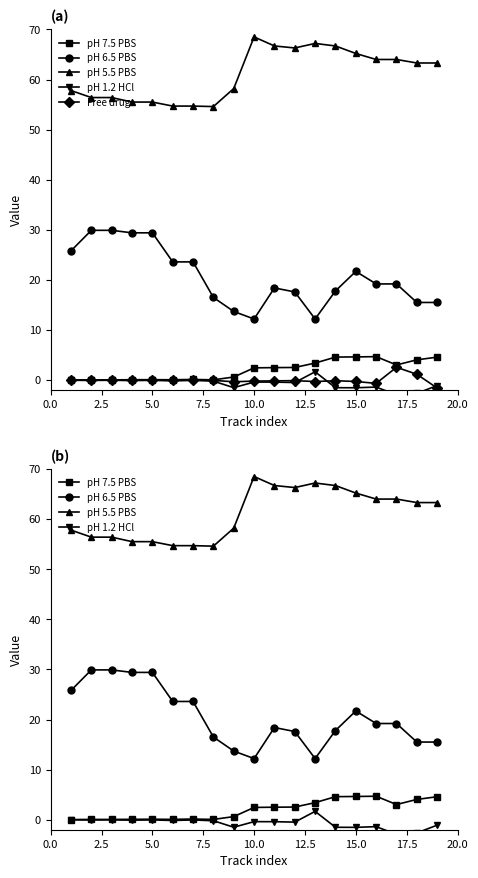

True or false: pH 1.2 HCl has a value of -0.1 at 10.0.

False